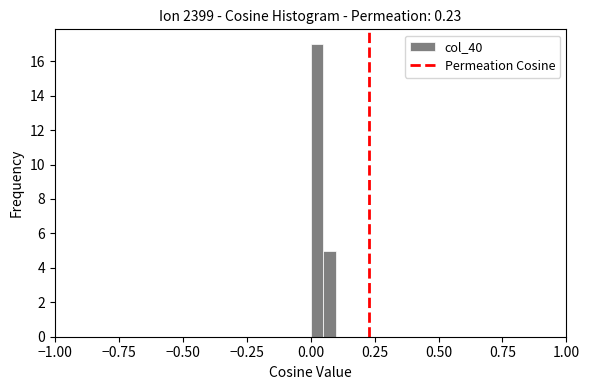

Read against the x-axis, roughly where is the centre of the tallest bar?

0.05